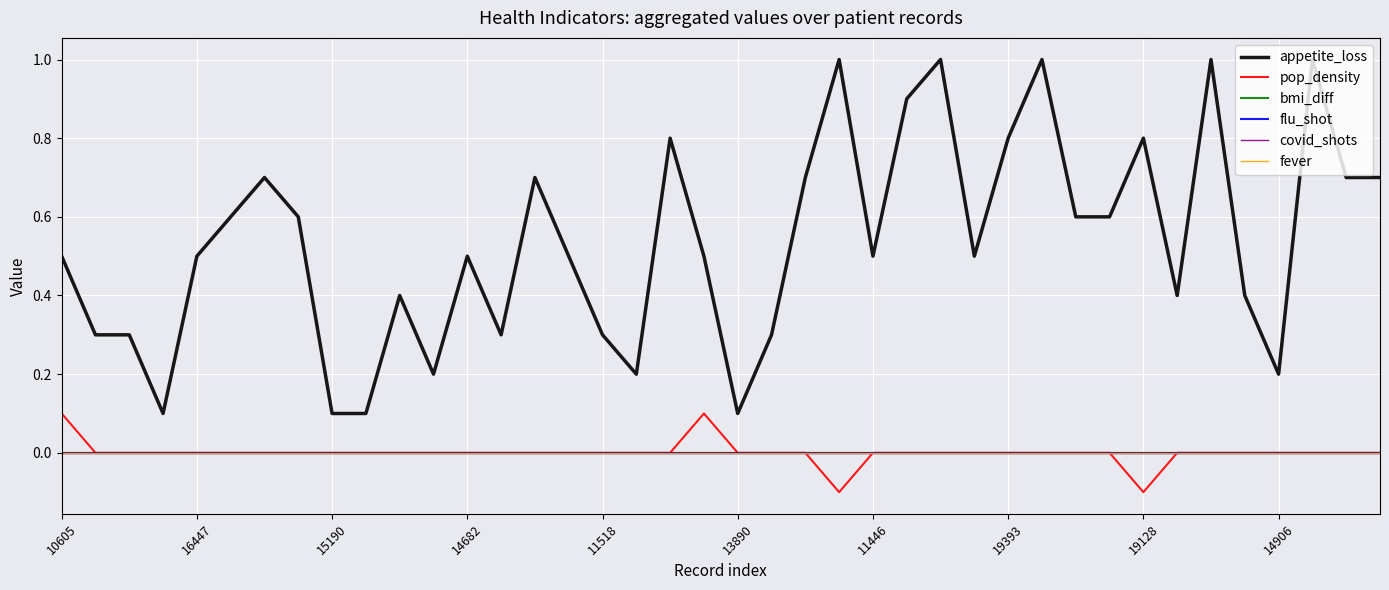

Does the chart have visible grid lines?

Yes